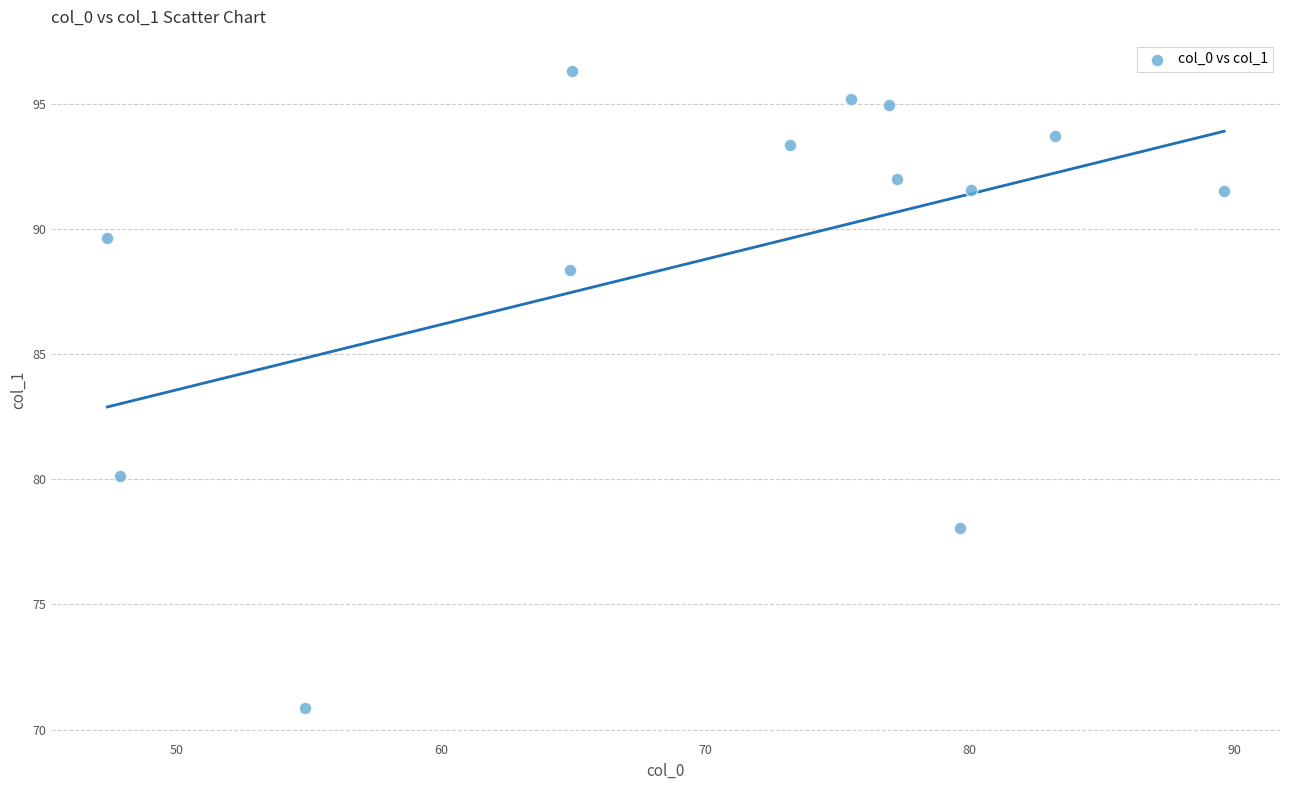

What Y value in the scatter plot is closest to 83?

80.1